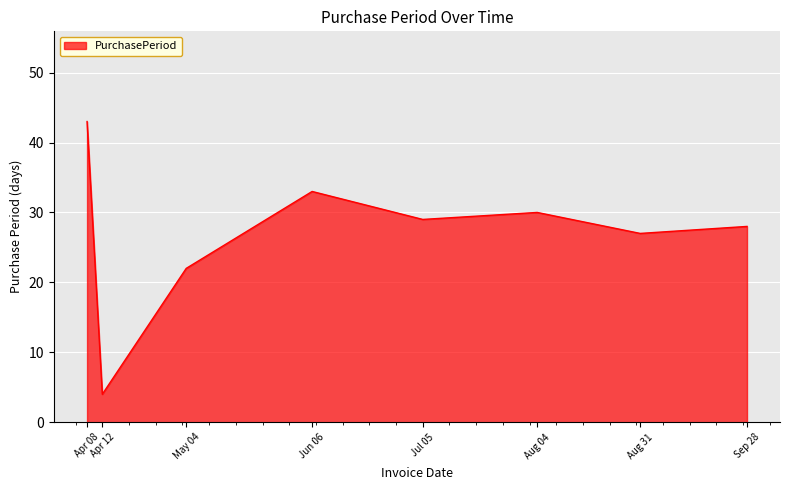

What position from the left is Aug 31?

7